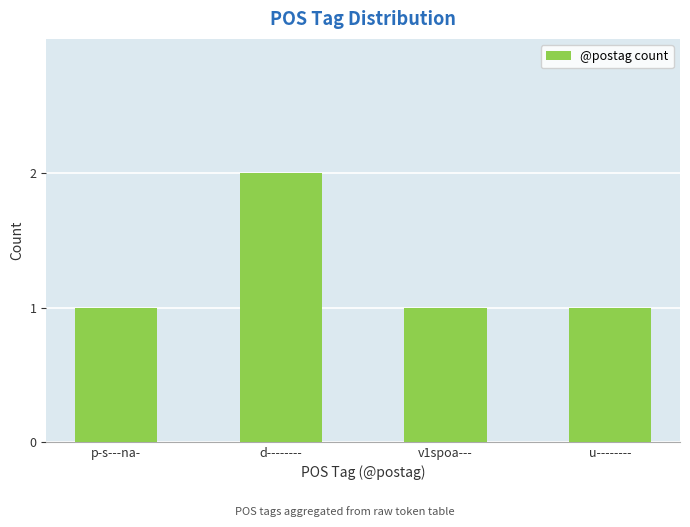

True or false: the data shows 3 at d--------.

False